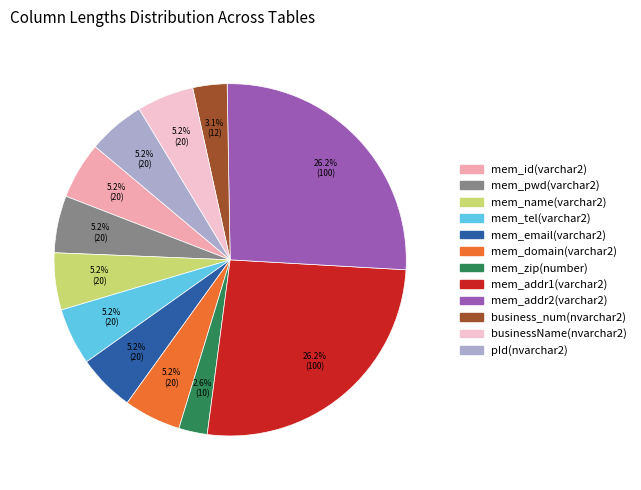

How many slices are in this pie chart?

12